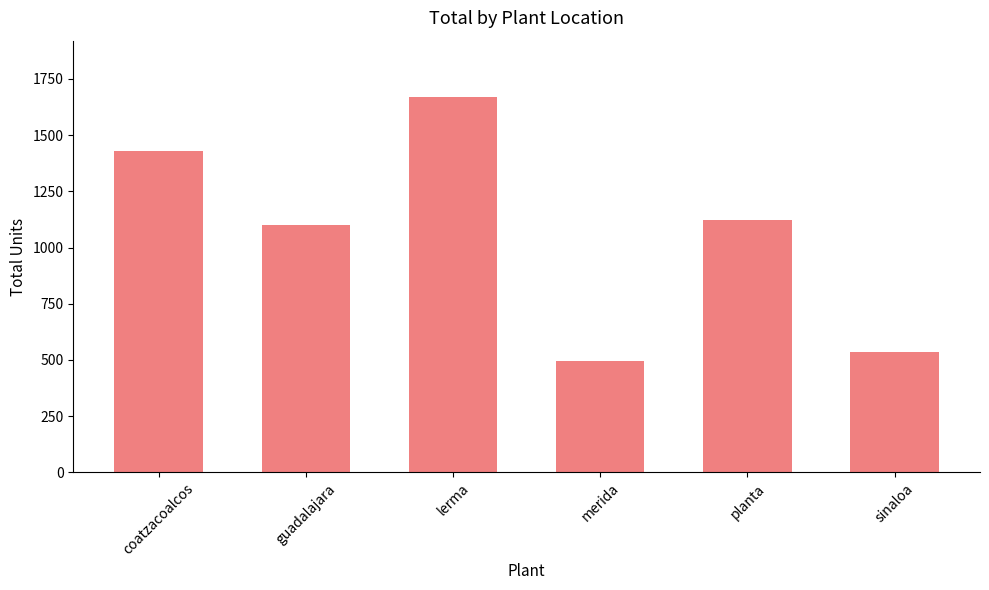

What is the label of the 2nd bar from the right?

planta